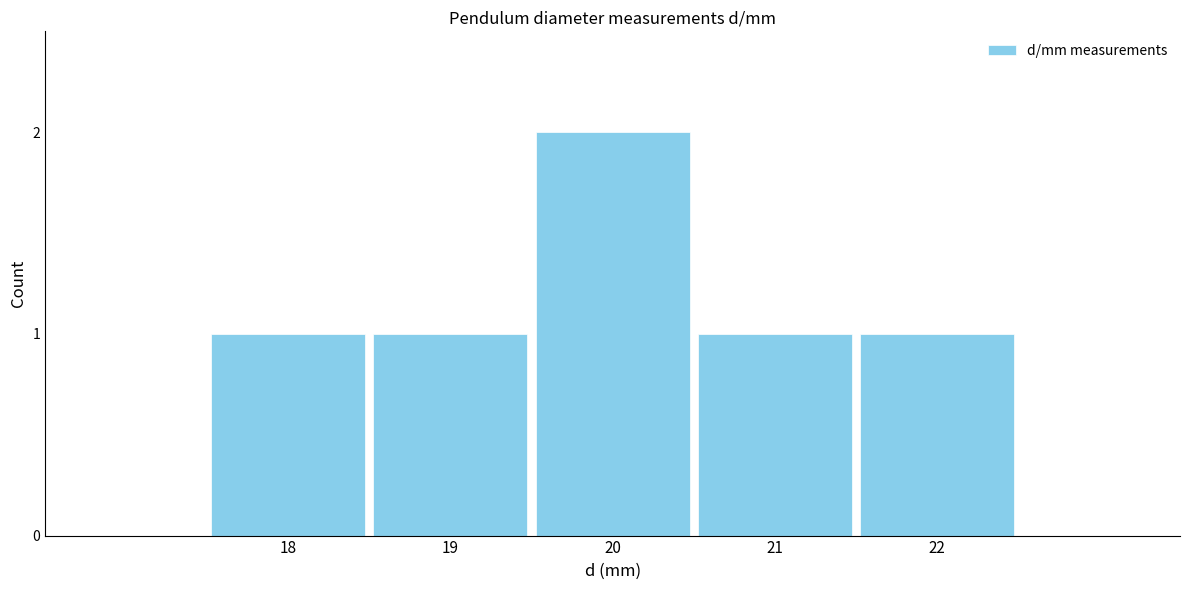

Reading left to right, extract all data points from this chart.

18=1	19=1	20=2	21=1	22=1